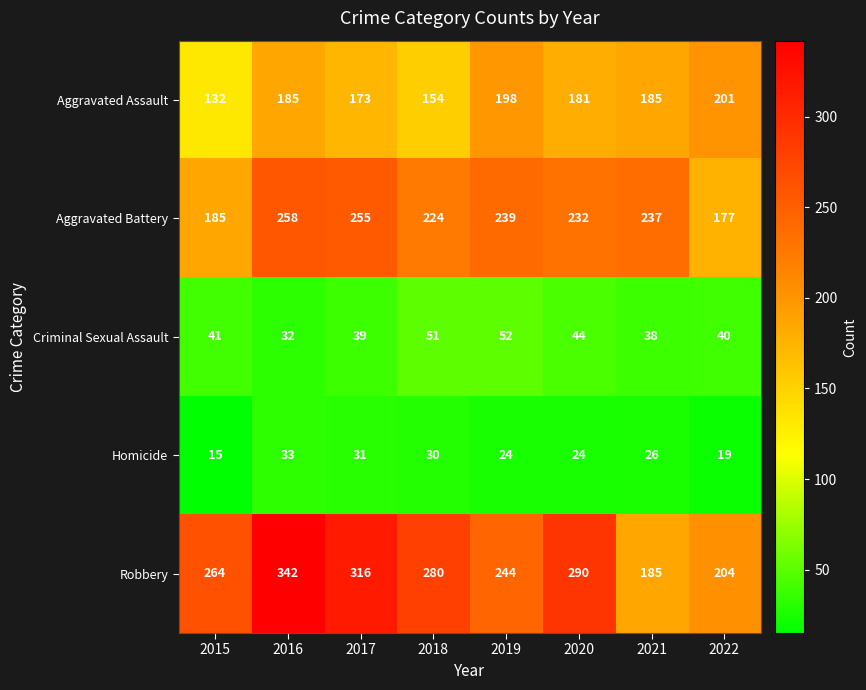

Which series has the widest spread of values?

Robbery